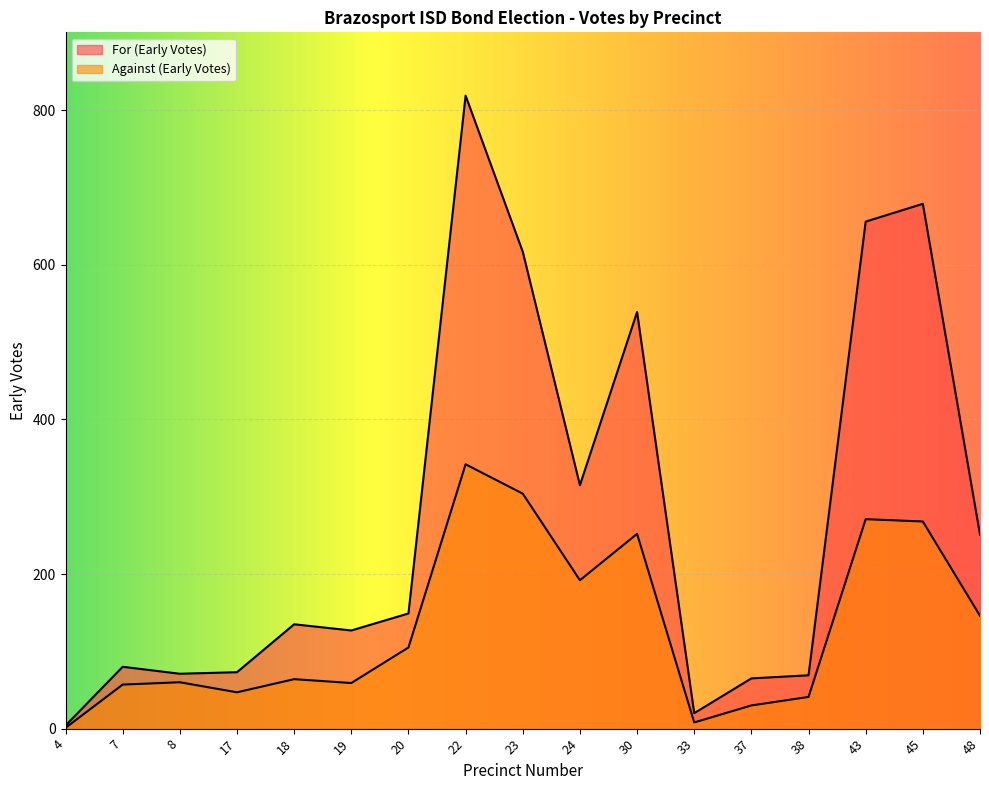

What is the value of the For (Early Votes) point at the 6th from the left?

127